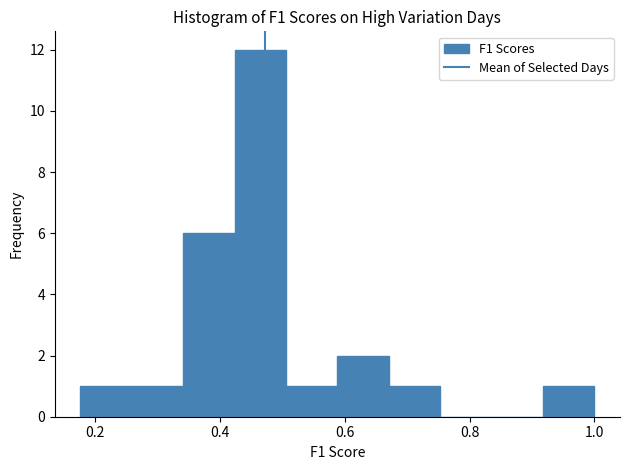

Over which range of the x-axis is the bar tallest?

0.42 to 0.50